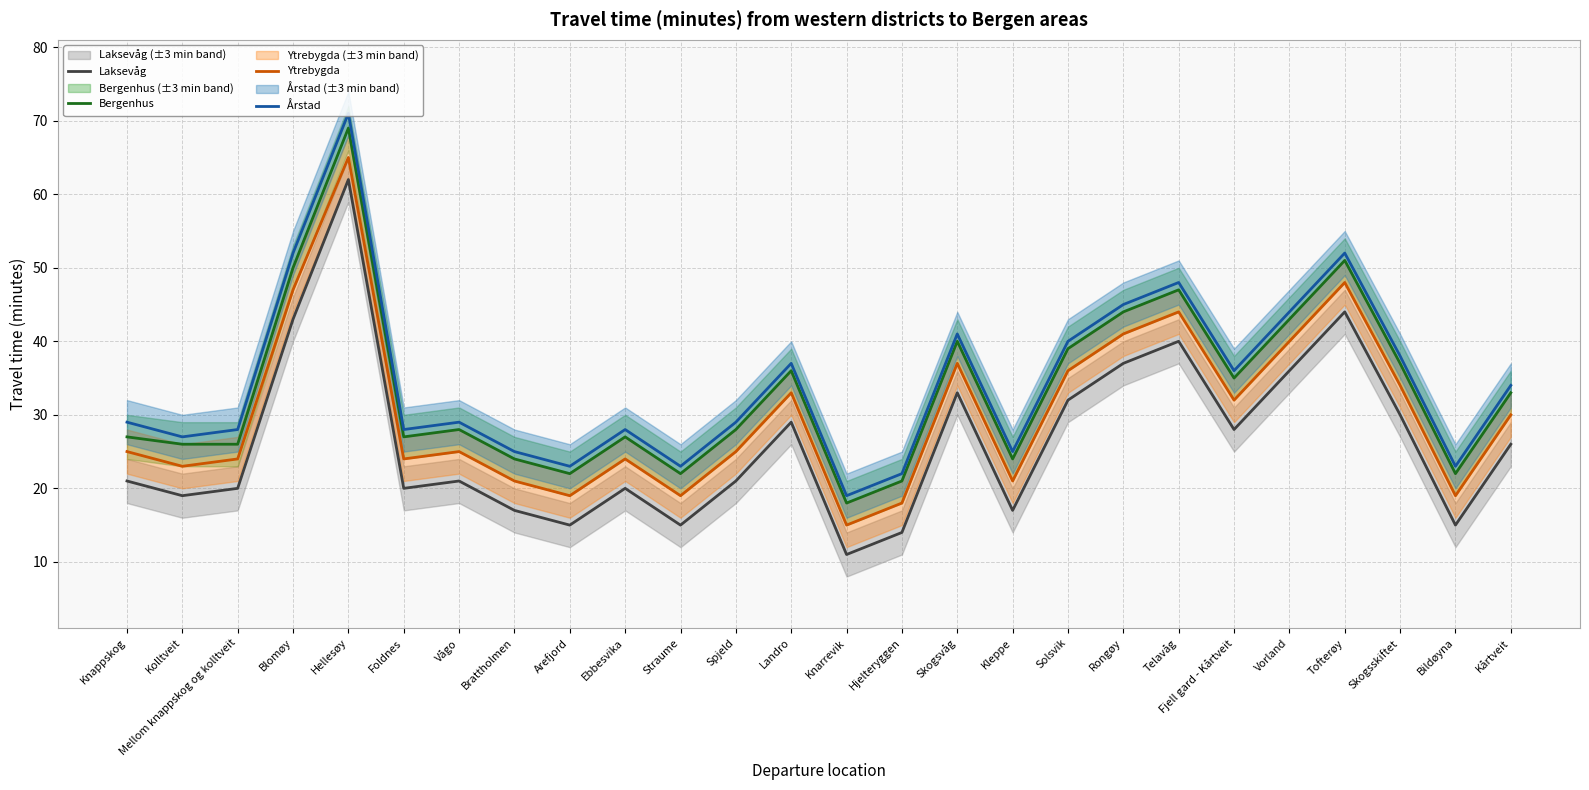

What is the spread (max minus min) of values at Tofterøy?

8